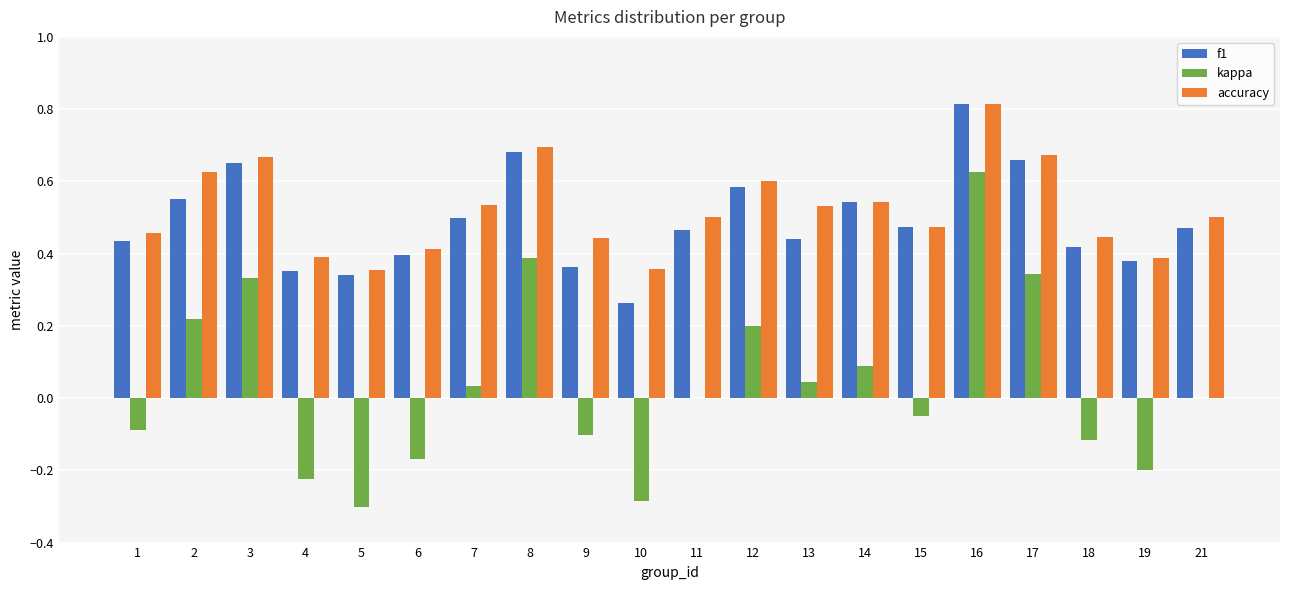

At which category is the sum across all series the highest?

16